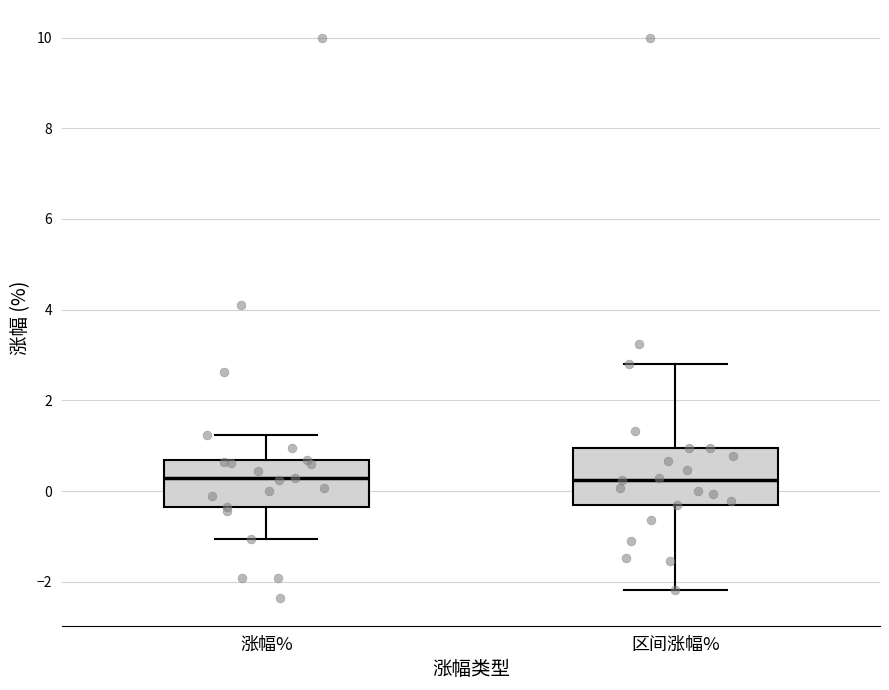

Where does the median line of the box for 涨幅% sit on the y-axis? The values are not printed on the chart, so give them approximately, as read against the axis.

0.4